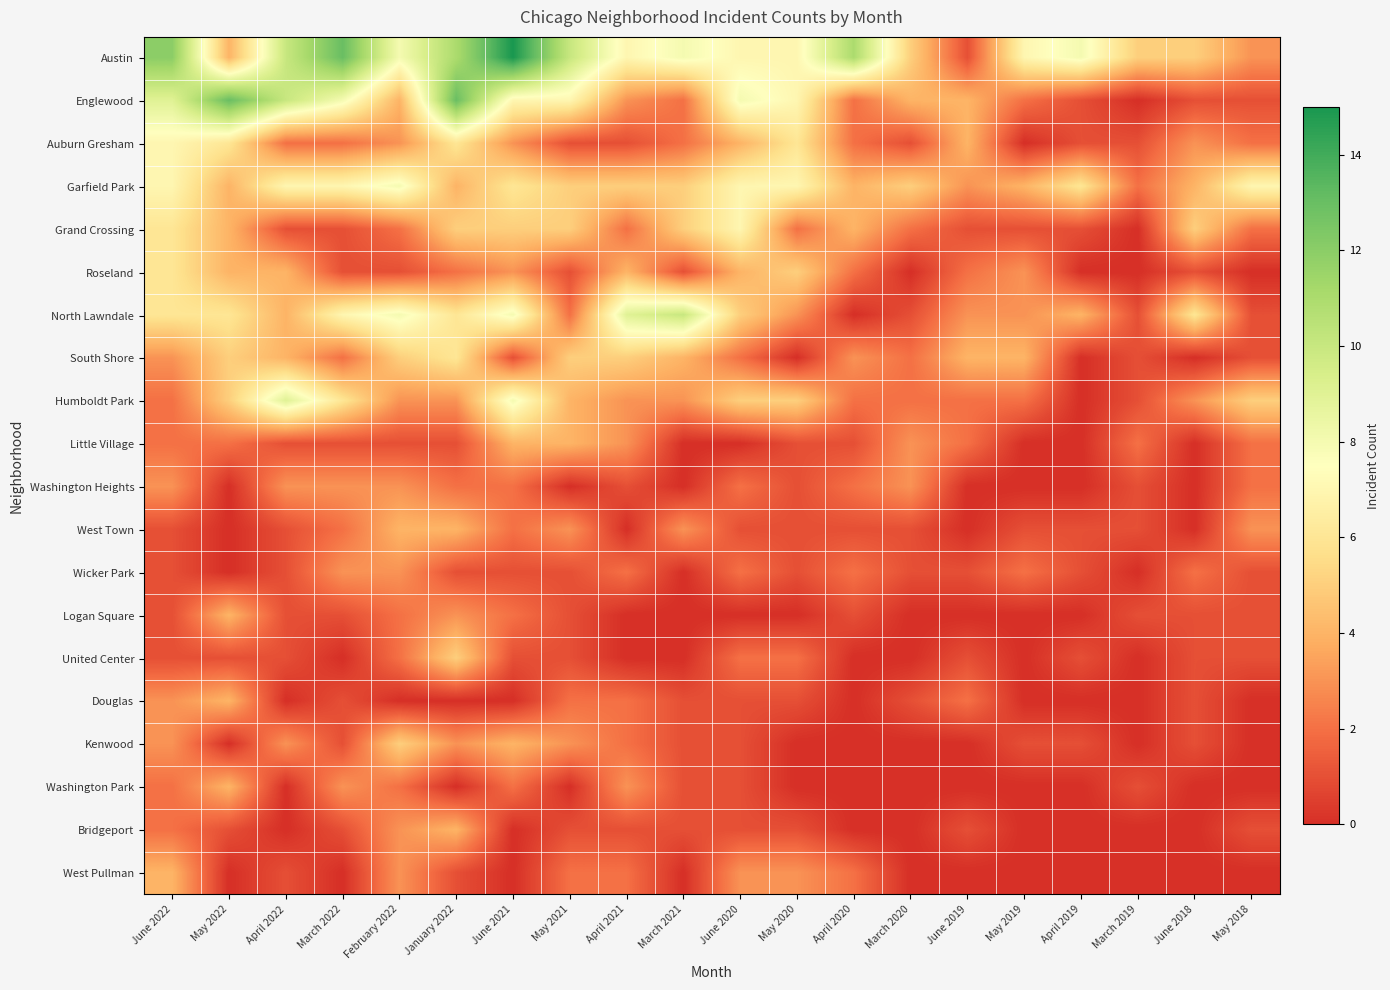

At which category does the chart reach its minimum across all series?

March 2019